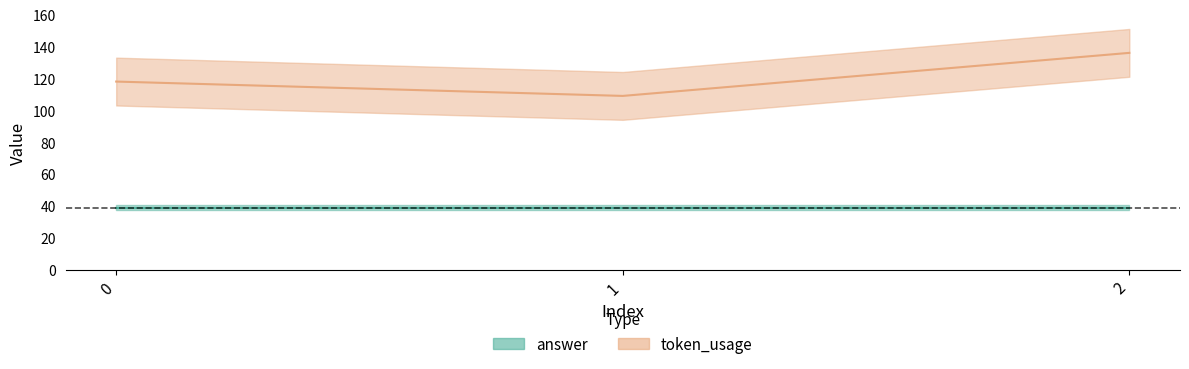

What is the average value?

121